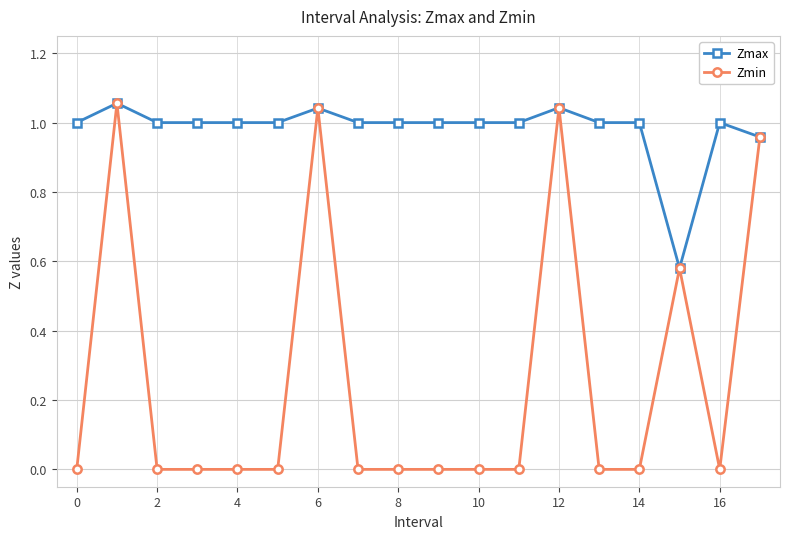

Which series has the largest total across all categories?

Zmax